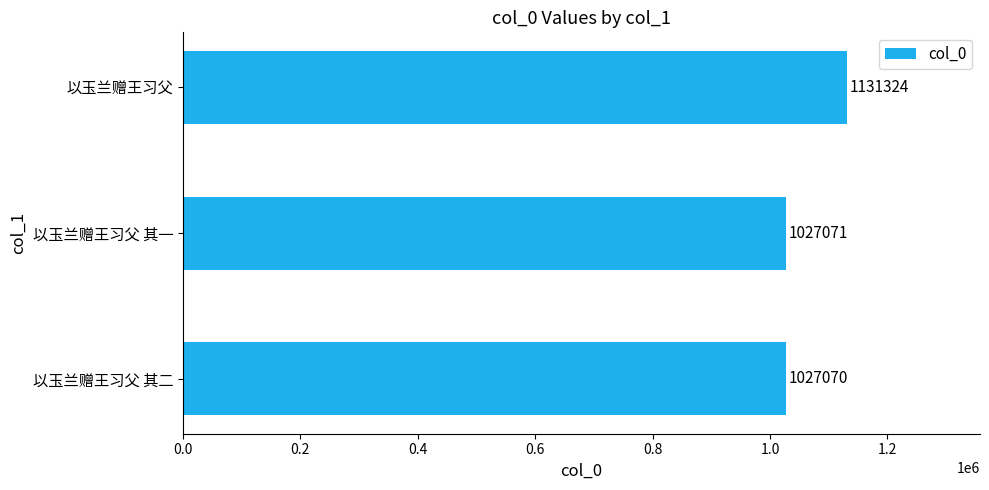

The value at 以玉兰赠王习父 其二 is 523004. True or false?

False